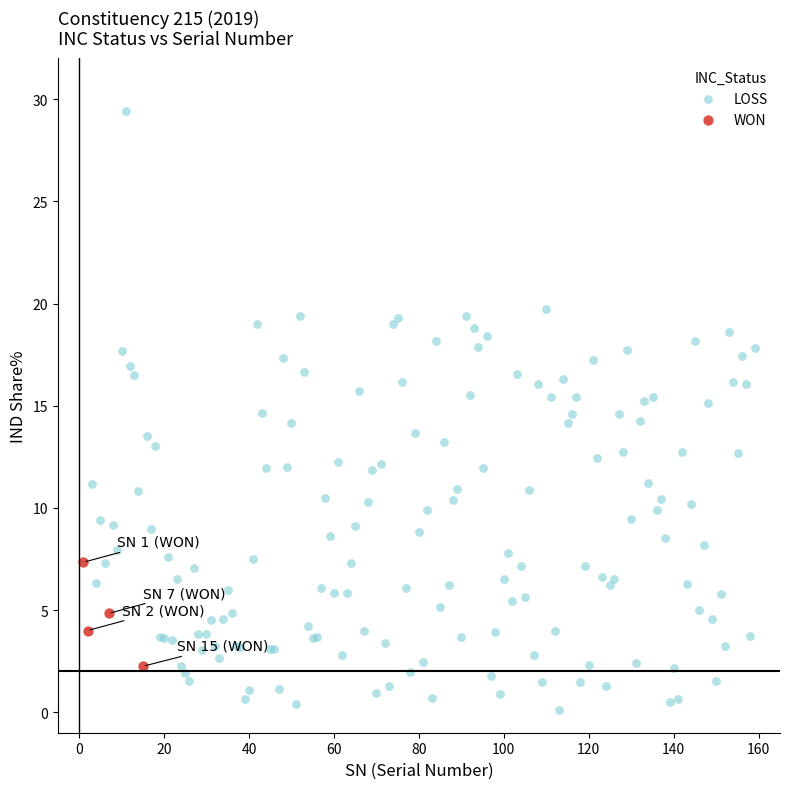

Which series reaches the minimum Y coordinate?

LOSS